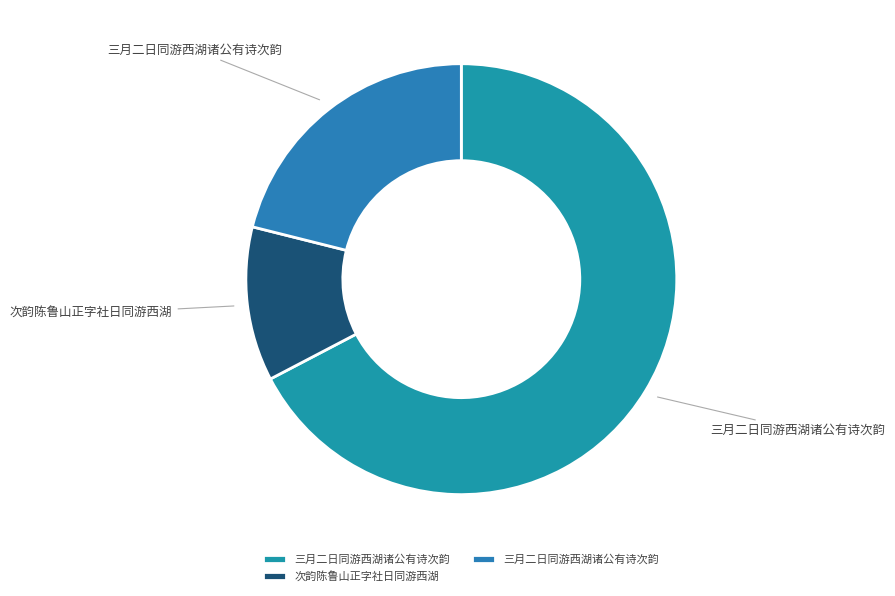

Count the number of slices in the pie.

3